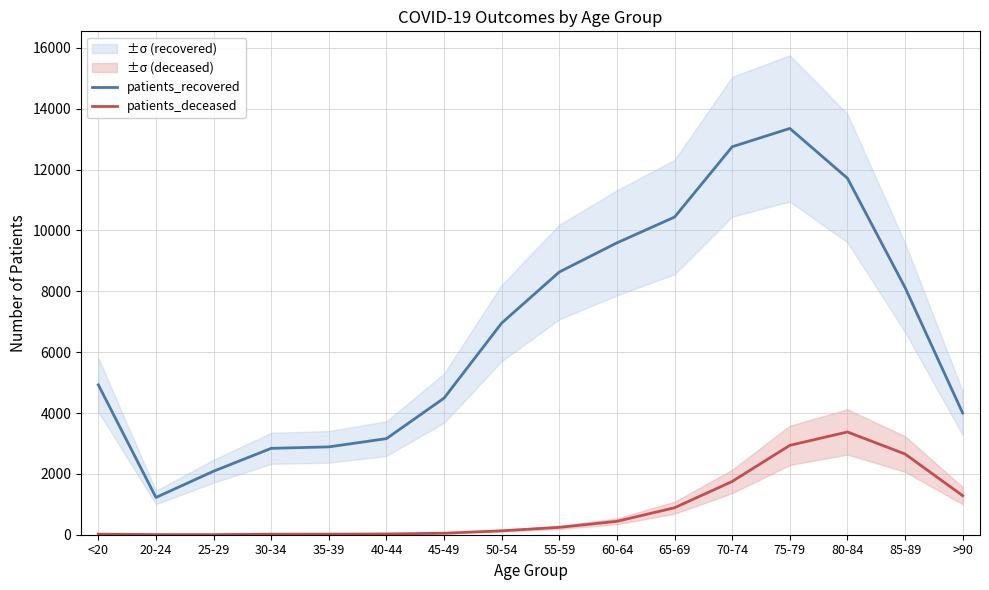

Count the number of categories in the chart.

16